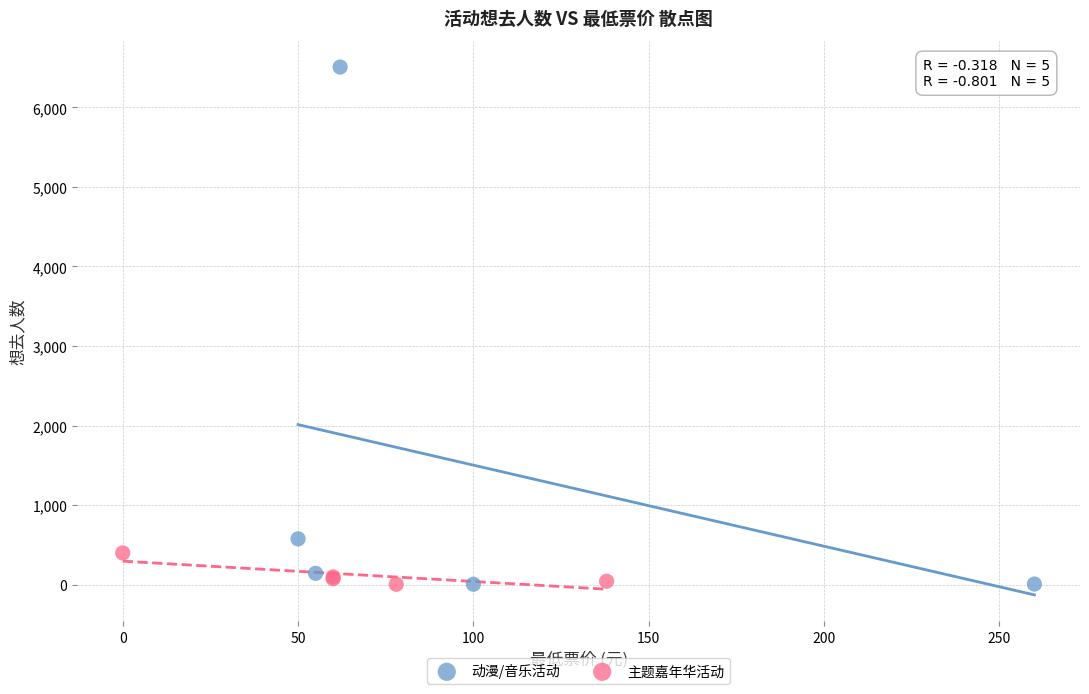

Which series has the widest spread of Y values?

动漫/音乐活动